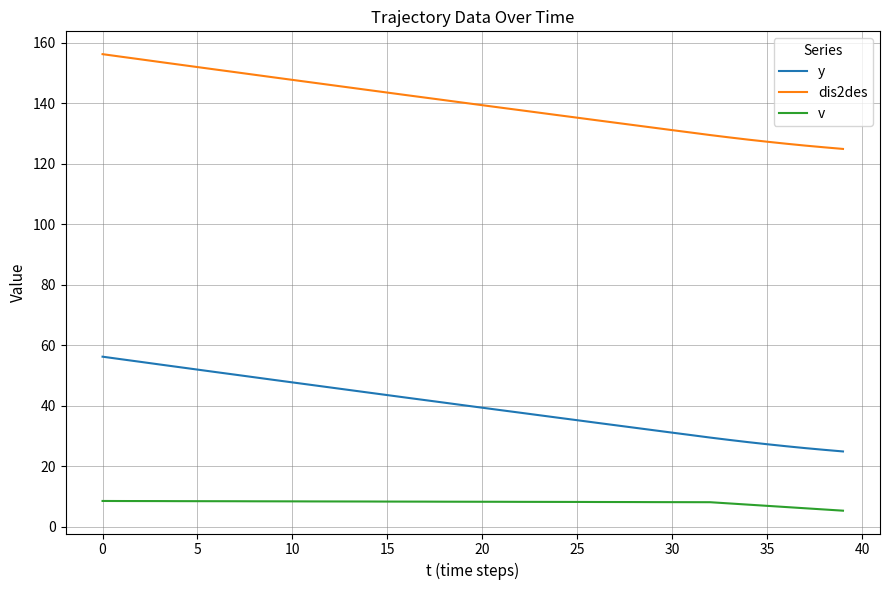

What is the highest value of the v series?

8.6